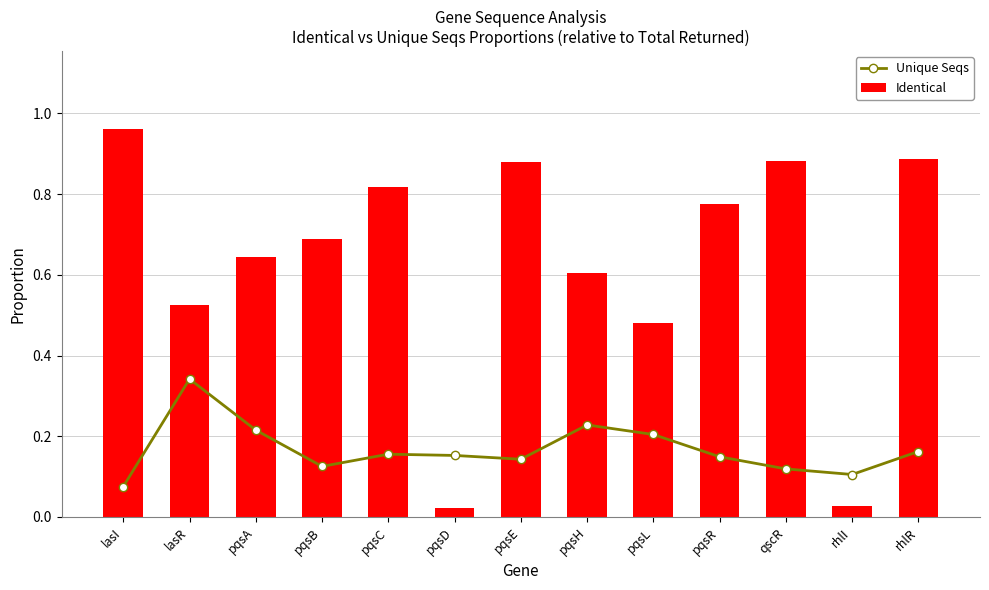

What position from the right is rhlR?

1